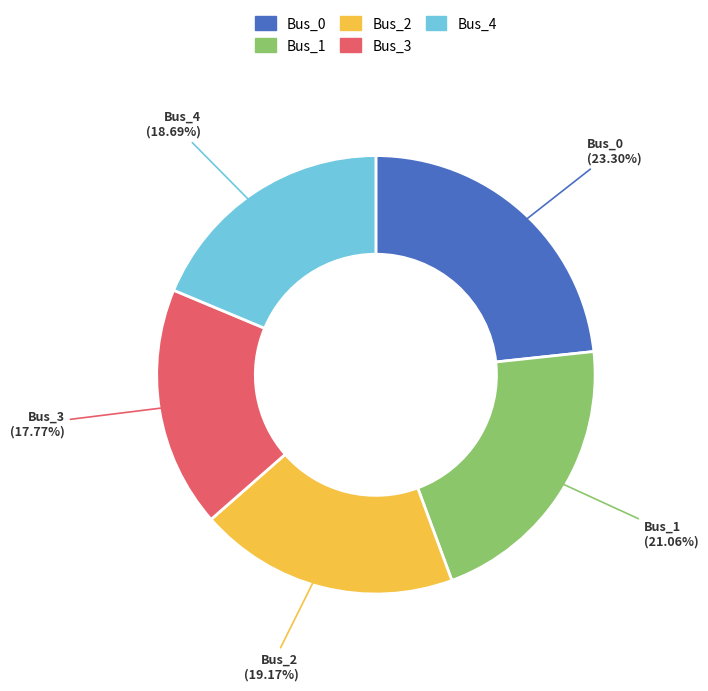

Is there a majority slice in this chart?

No